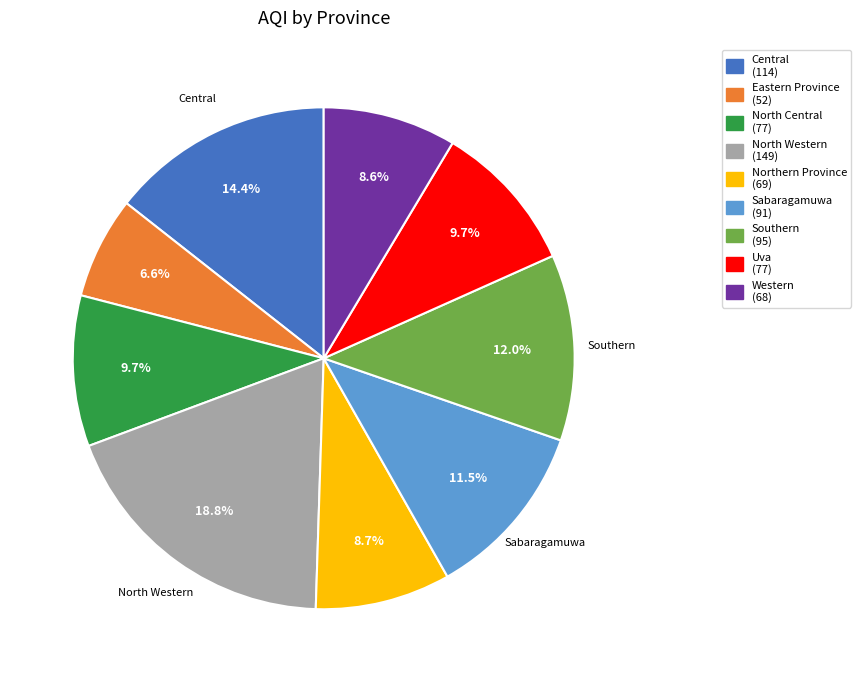

Between Uva (77) and North Western (149), which is larger?

North Western (149)